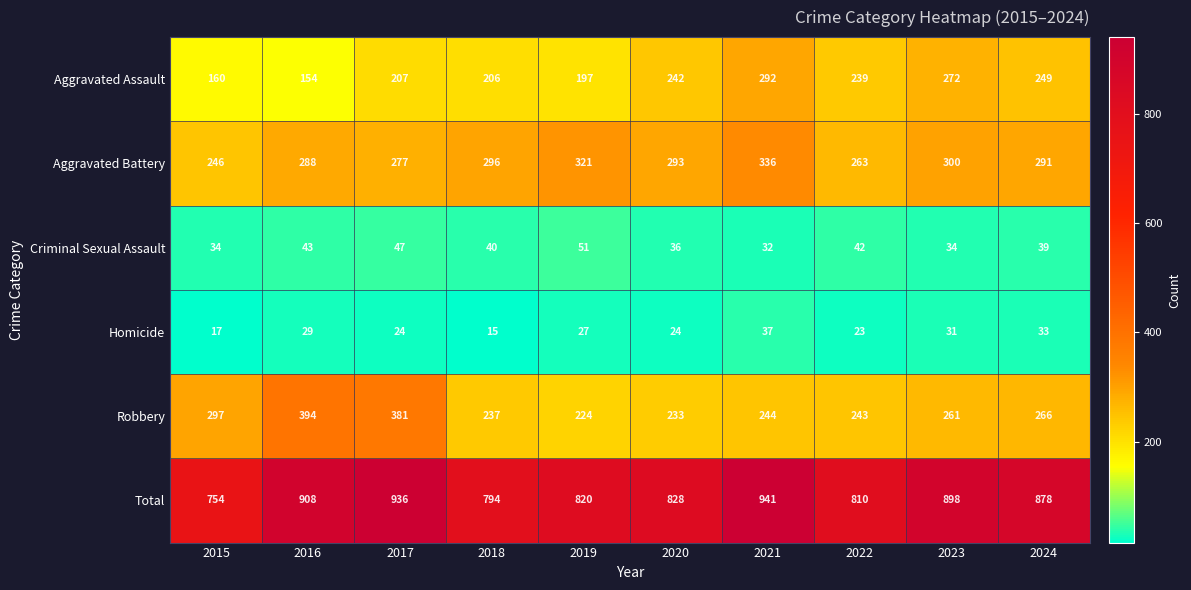

What is the spread (max minus min) of values at 2021?

909